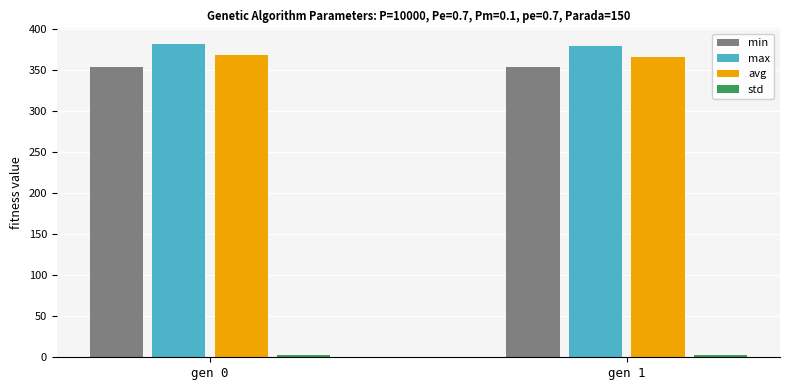

Are the bars horizontal?

No